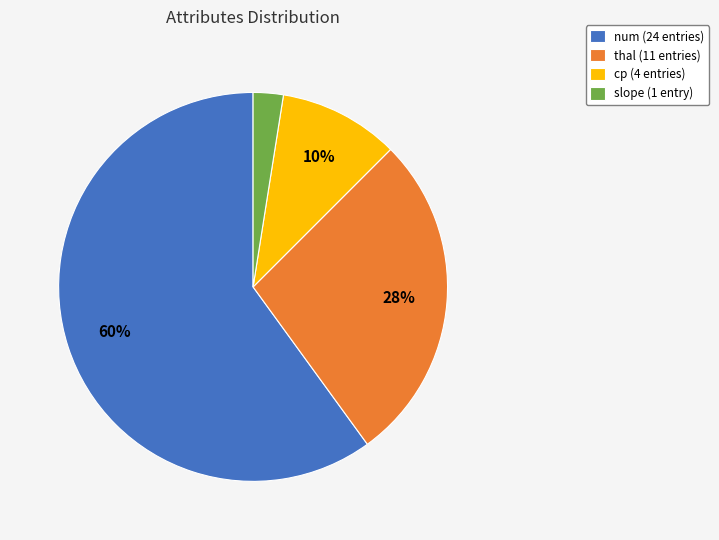

How many segments does this pie chart have?

4